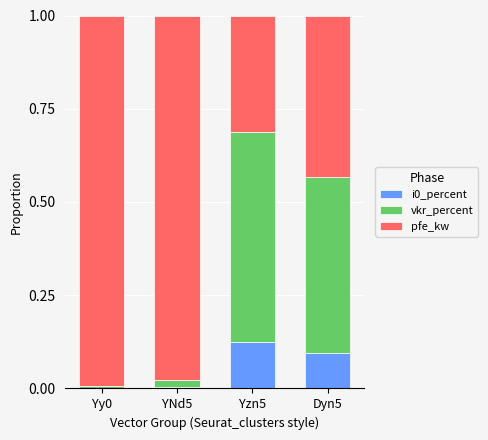

The value of vkr_percent at Yy0 is 0.0. True or false?

True